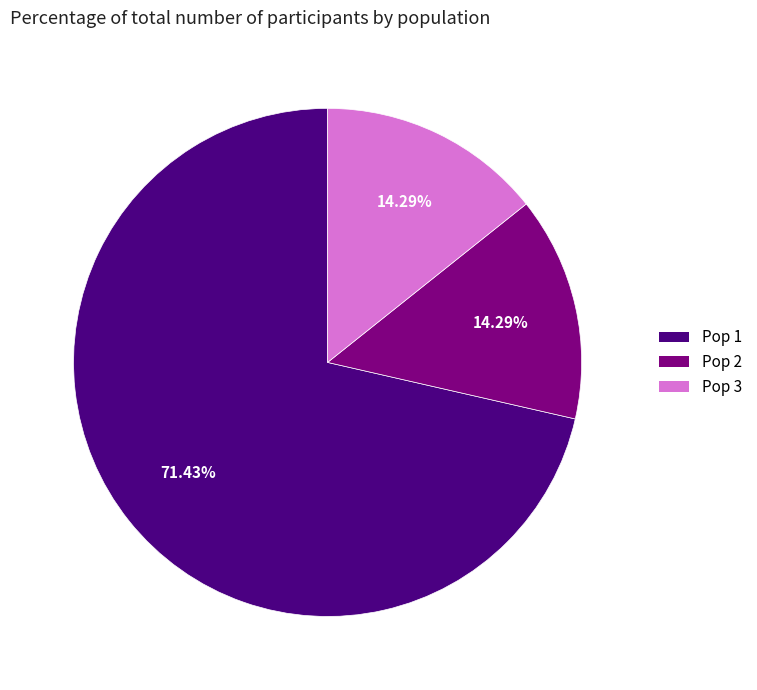

To the nearest percent, what portion does Pop 3 represent?

14%